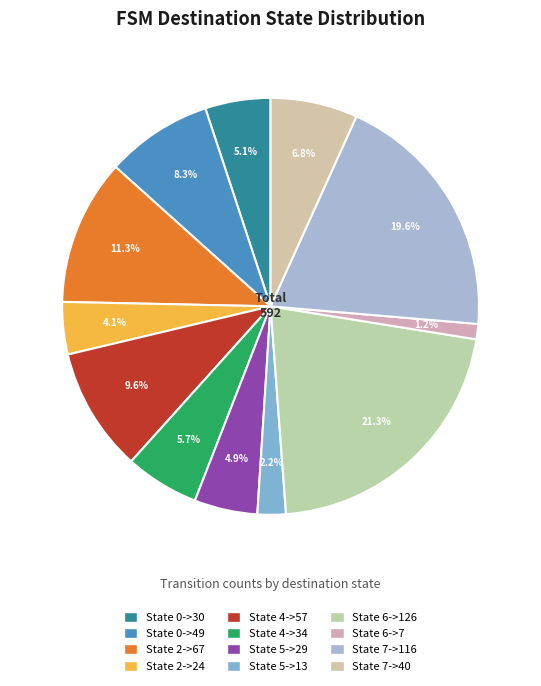

Which has a higher value, State 7->40 or State 2->24?

State 7->40